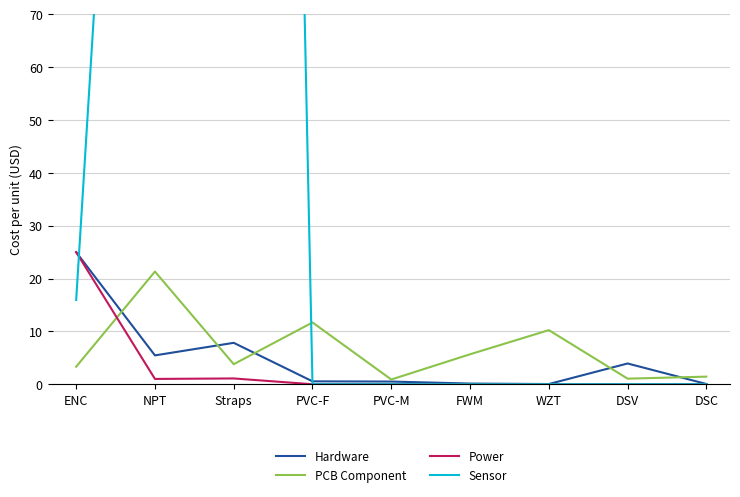

Which series changed the most between PVC-M and DSV?

Hardware